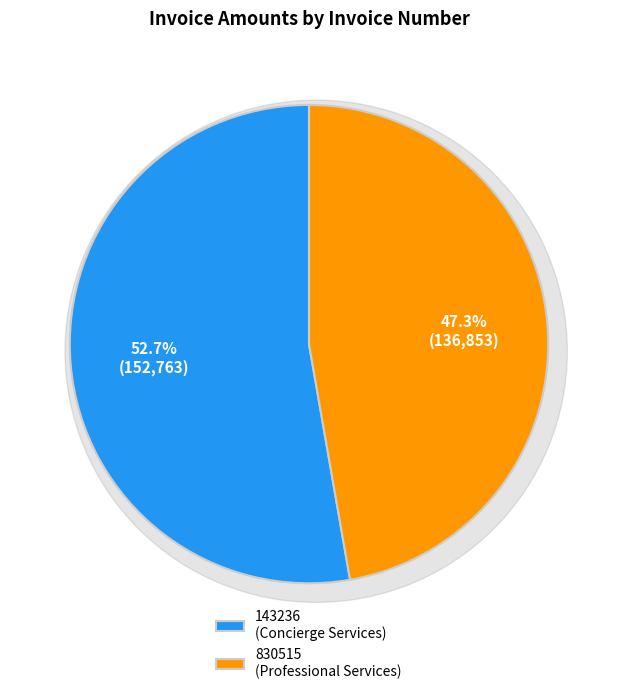

The 830515 slice represents 47% of the pie. True or false?

True